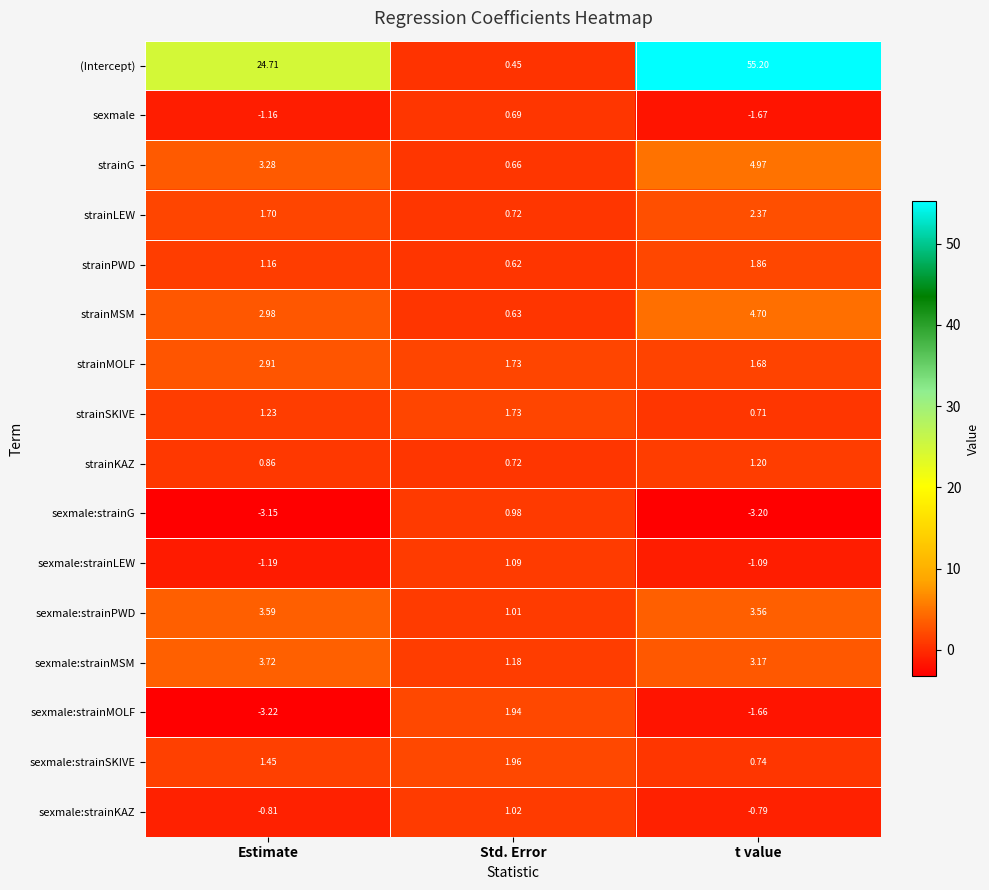

What is the spread (max minus min) of values at Std. Error?

1.5